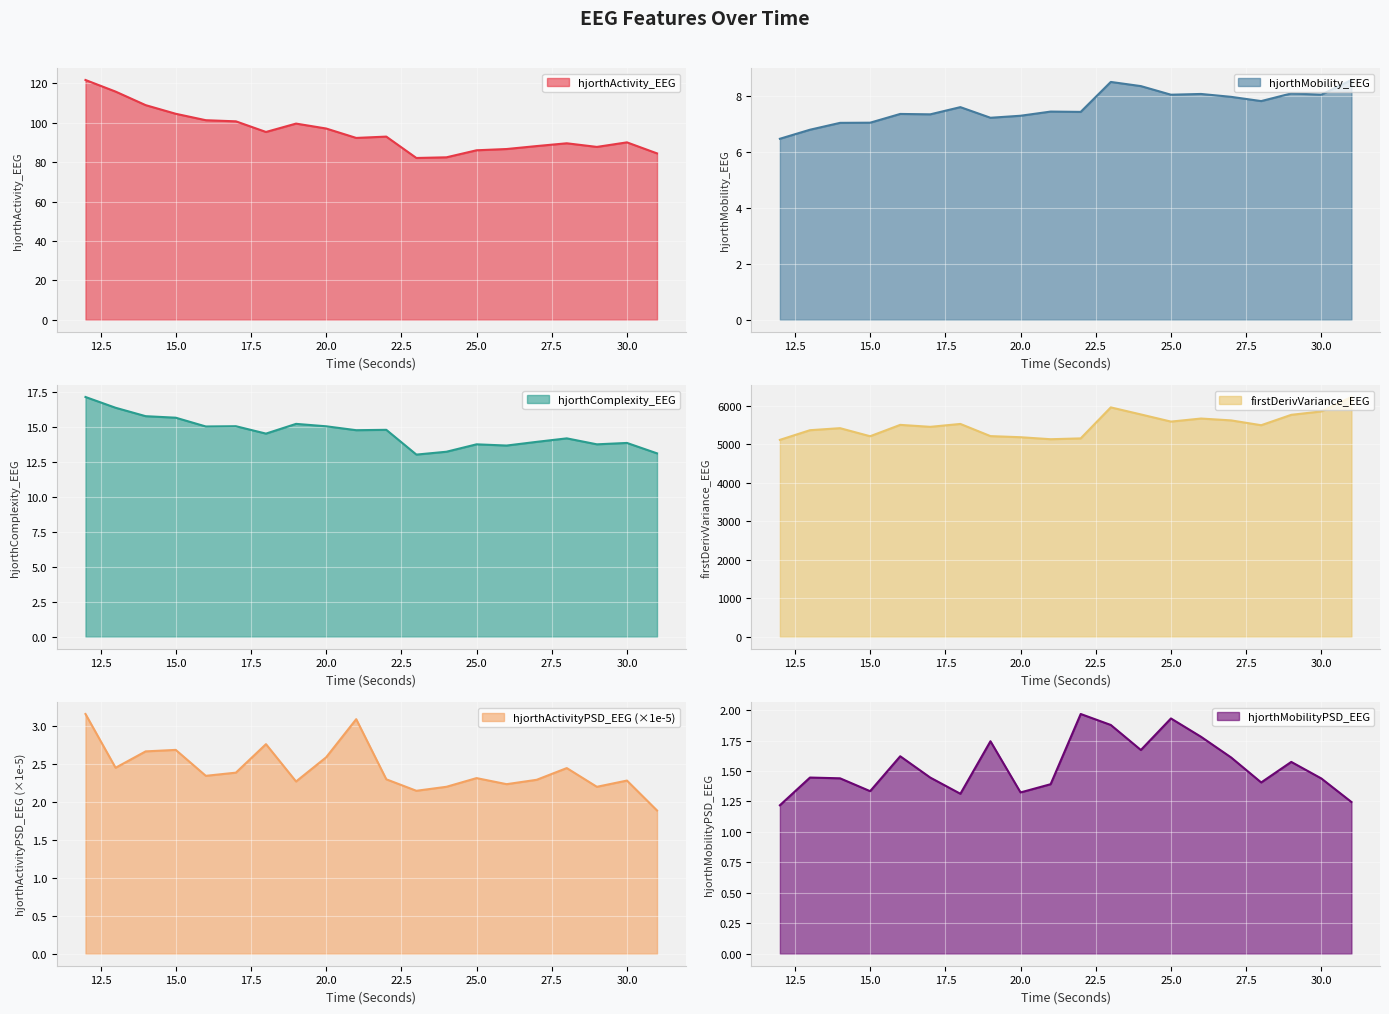

Read the hjorthMobility_EEG value at 18.

7.6